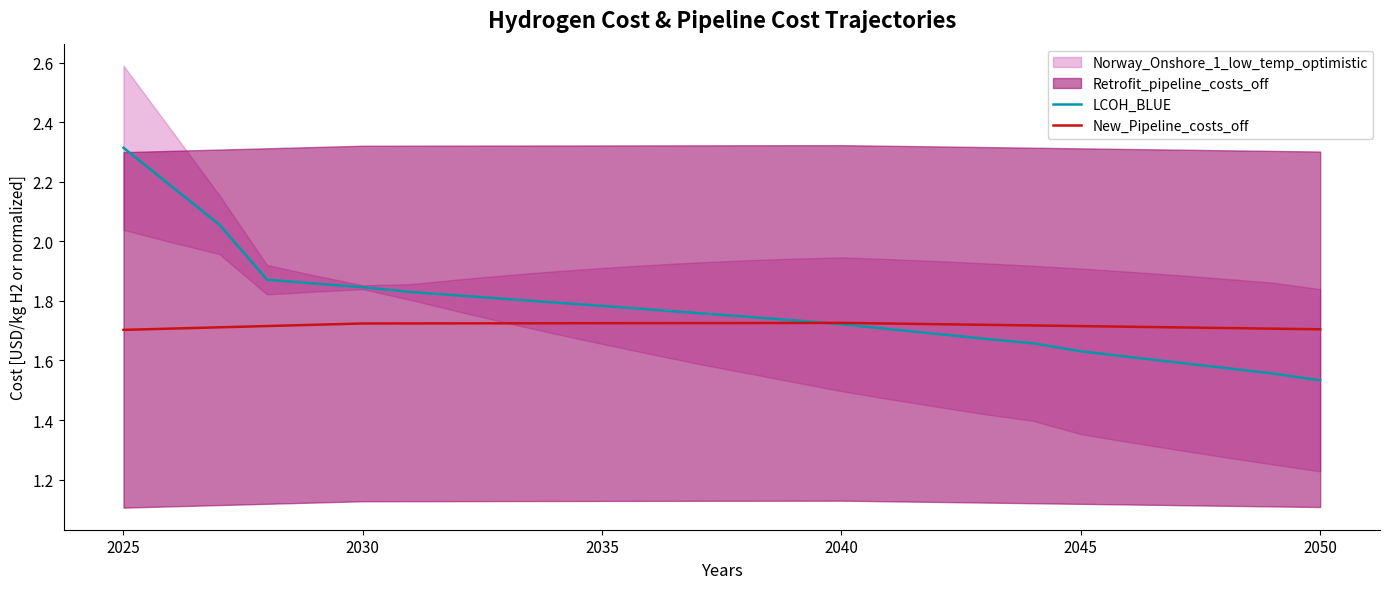

True or false: New_Pipeline_costs_off has a value of 1.7 at 2045.

True